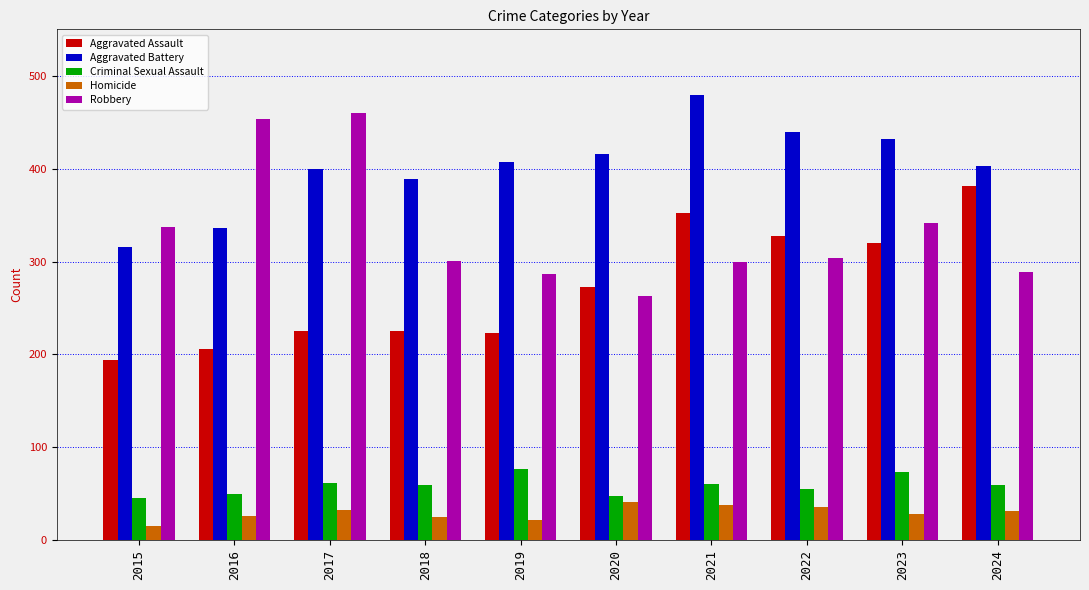

What is the maximum value shown in the chart?

479